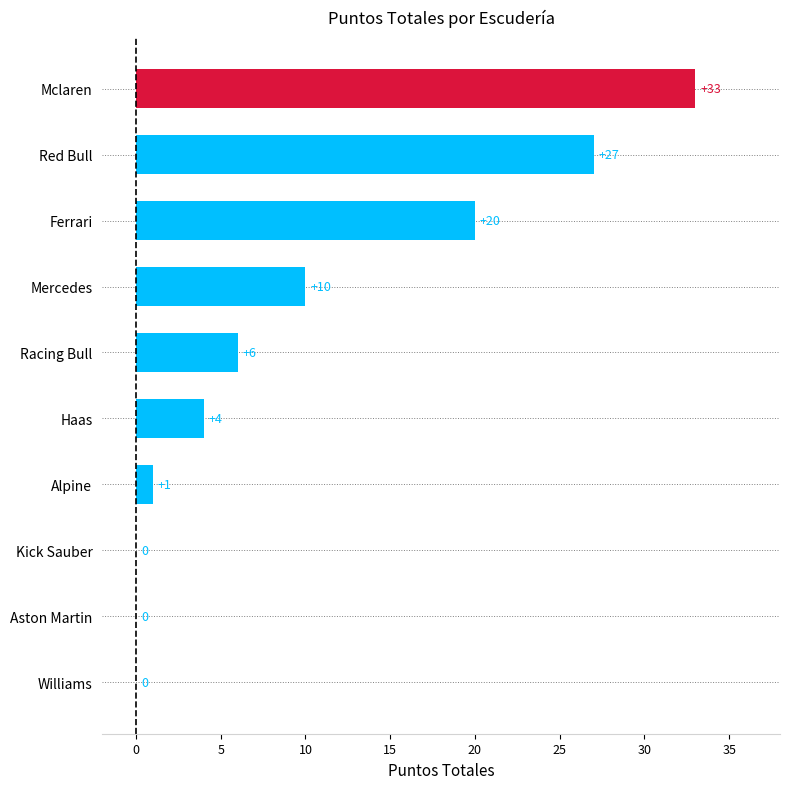

What is the sum of the values at Red Bull and Alpine?

28